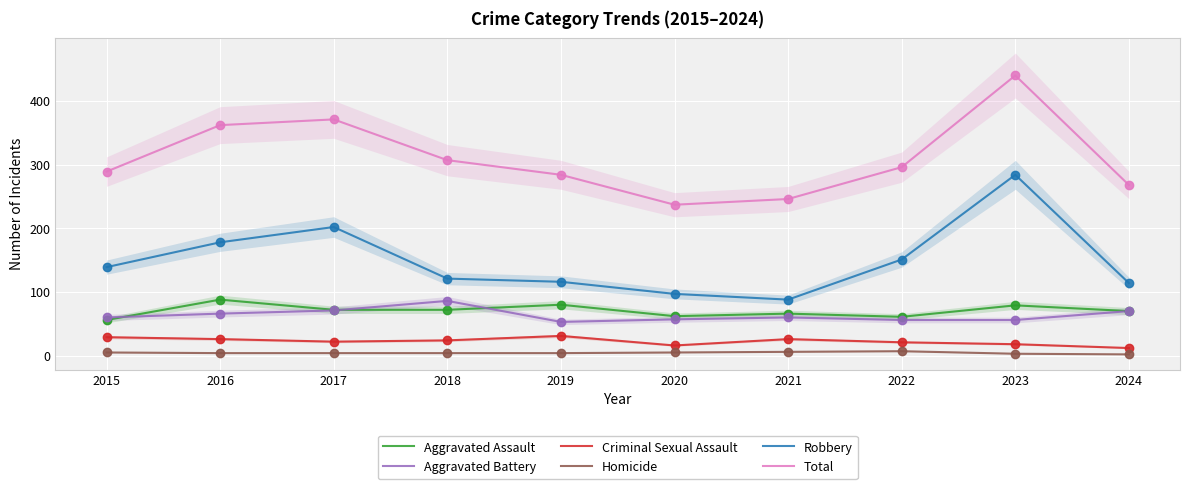

At which category does the chart reach its minimum across all series?

2024